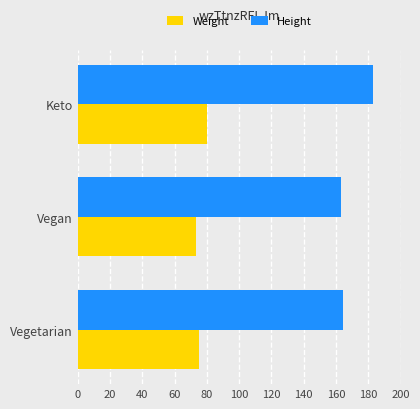

At which category is the sum across all series the highest?

Keto